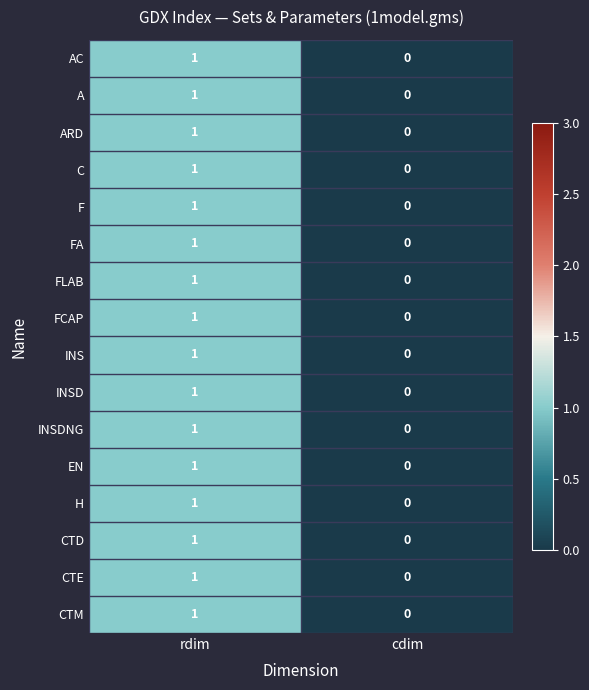

At which label is A closest to 0?

cdim